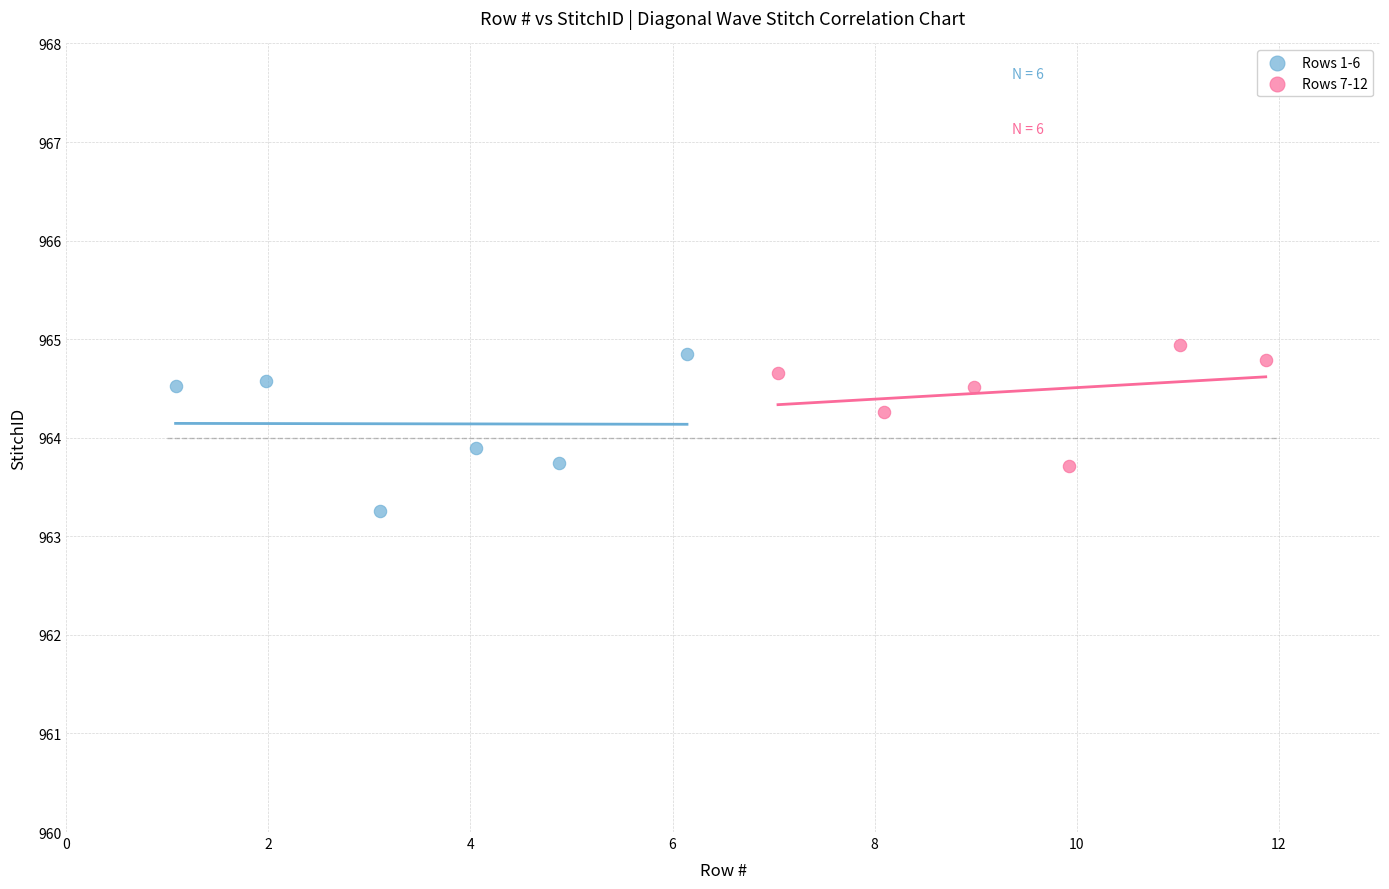

Which series reaches the minimum Y coordinate?

Rows 1-6